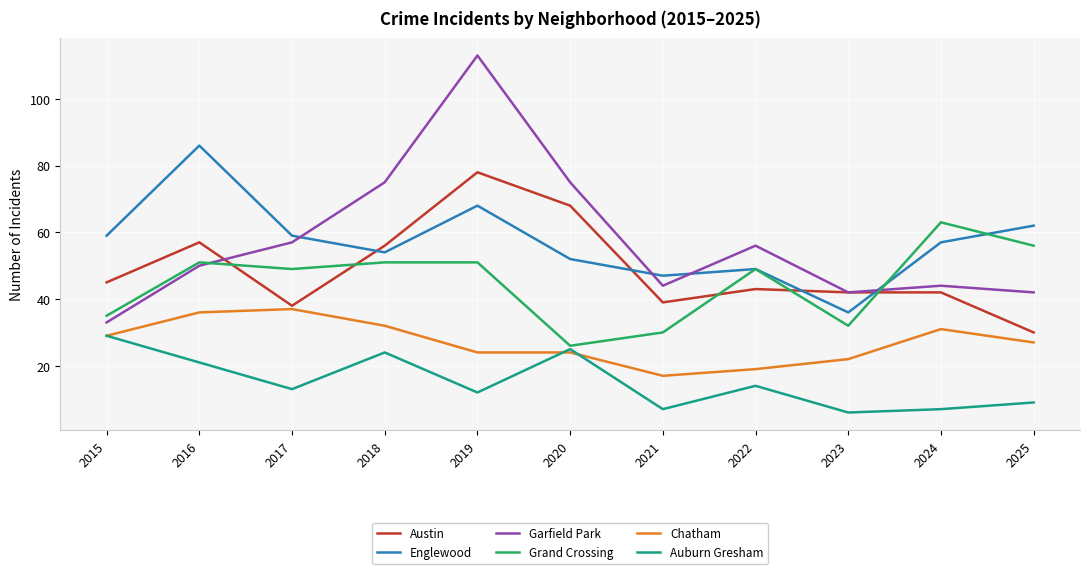

What are all the series names shown in the legend?

Austin, Englewood, Garfield Park, Grand Crossing, Chatham, Auburn Gresham